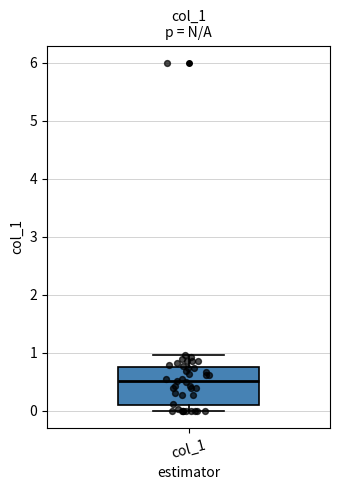

Transcribe this box plot: give where the median line is, the range the box spans, and where the two whiskers end, as read against the y-axis. The values are not printed on the chart, so give them approximately, as read against the axis.

median 0.5, box 0.1 to 0.7, whiskers 0.0 to 1.0